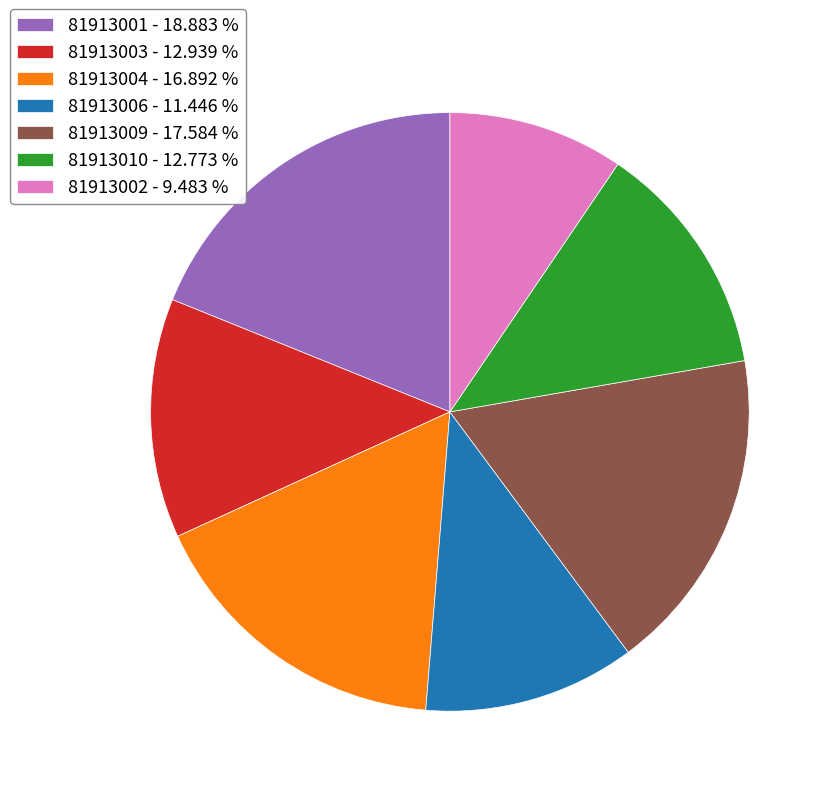

Which category has the biggest portion of the pie?

81913001